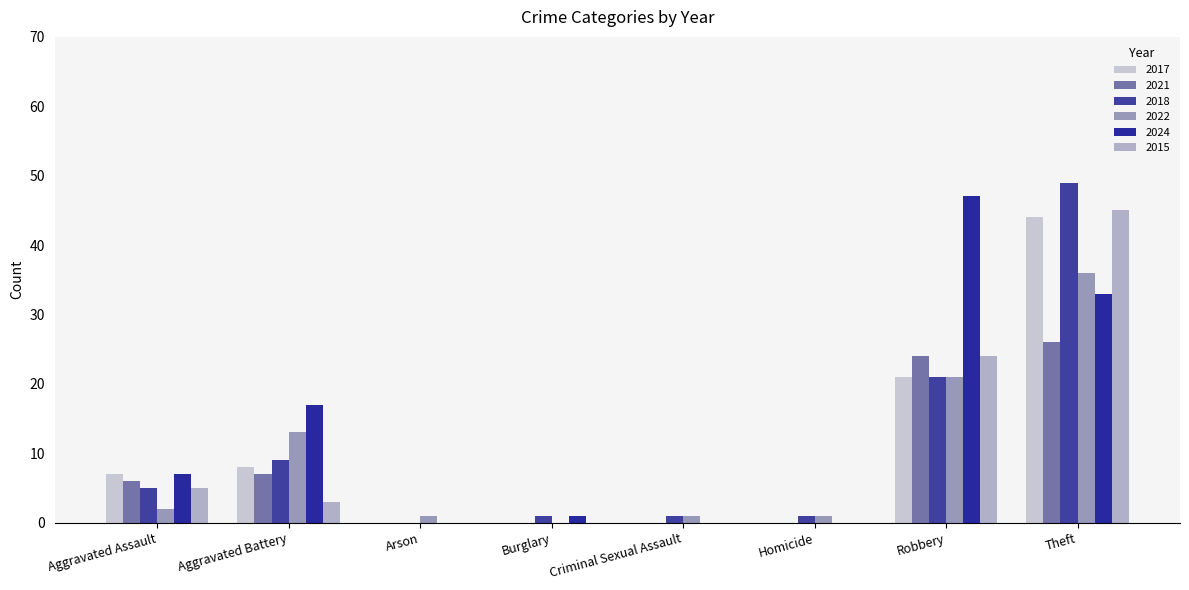

Count the number of categories in the chart.

8